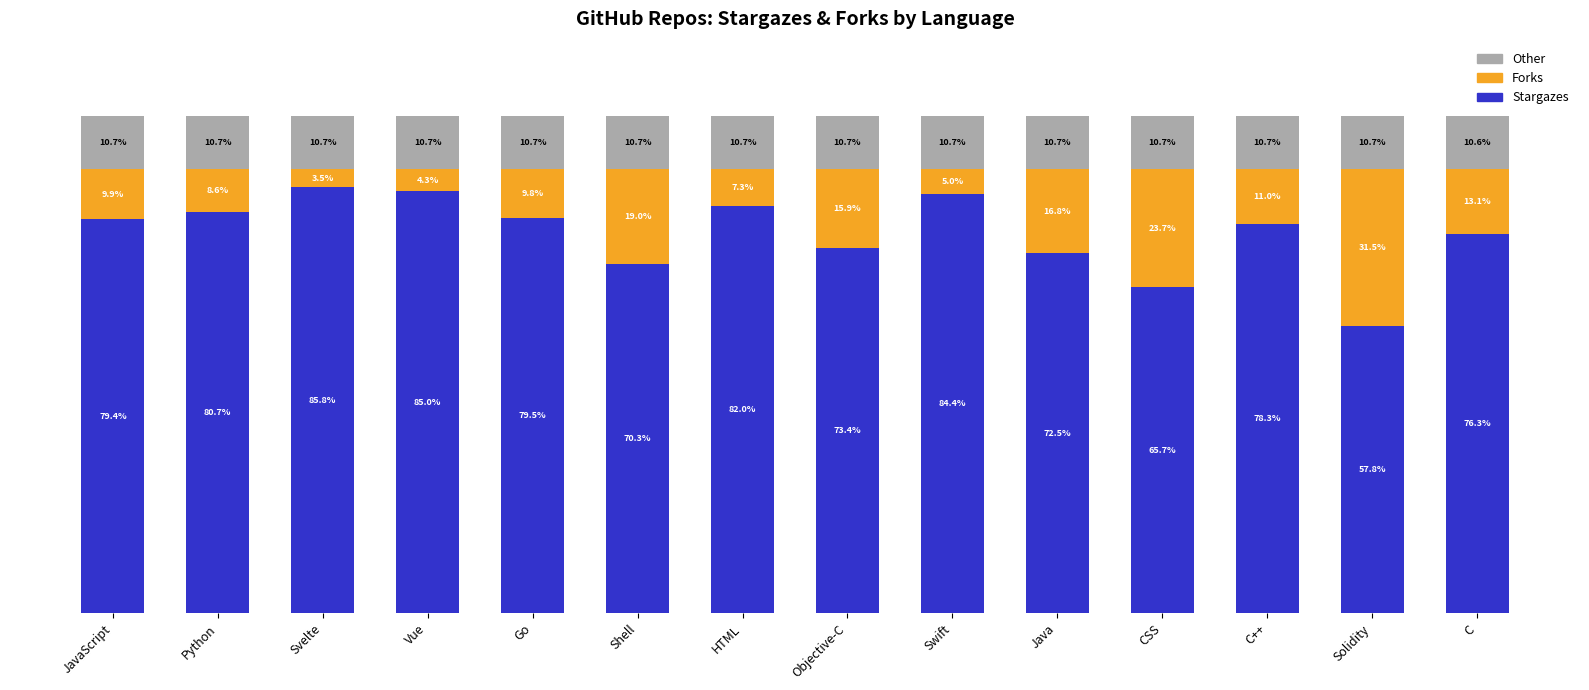

Does the chart contain any negative values?

No